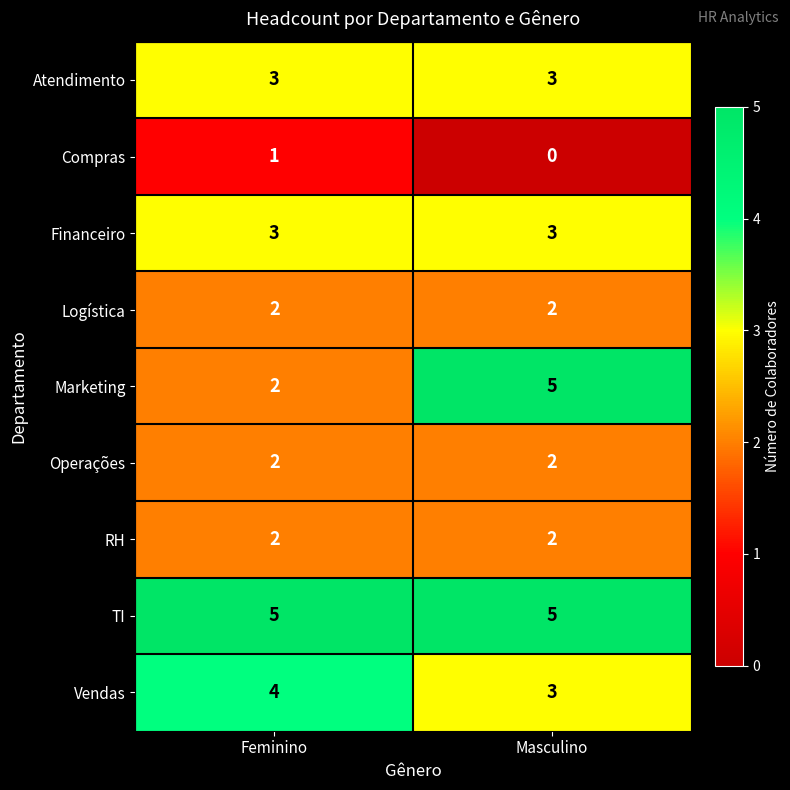

Reading left to right, extract all data points from this chart.

Atendimento: 3	3
Compras: 1	0
Financeiro: 3	3
Logística: 2	2
Marketing: 2	5
Operações: 2	2
RH: 2	2
TI: 5	5
Vendas: 4	3